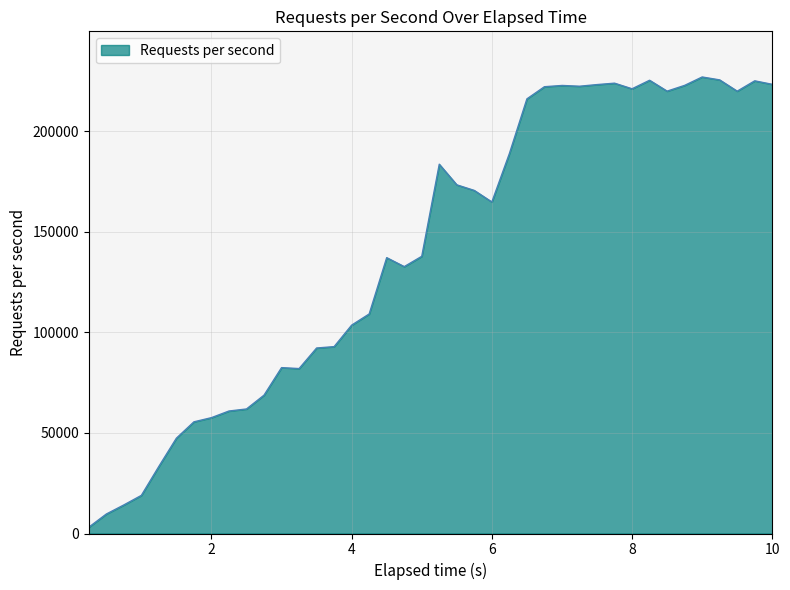

What is the difference between the maximum and minimum values?

223908